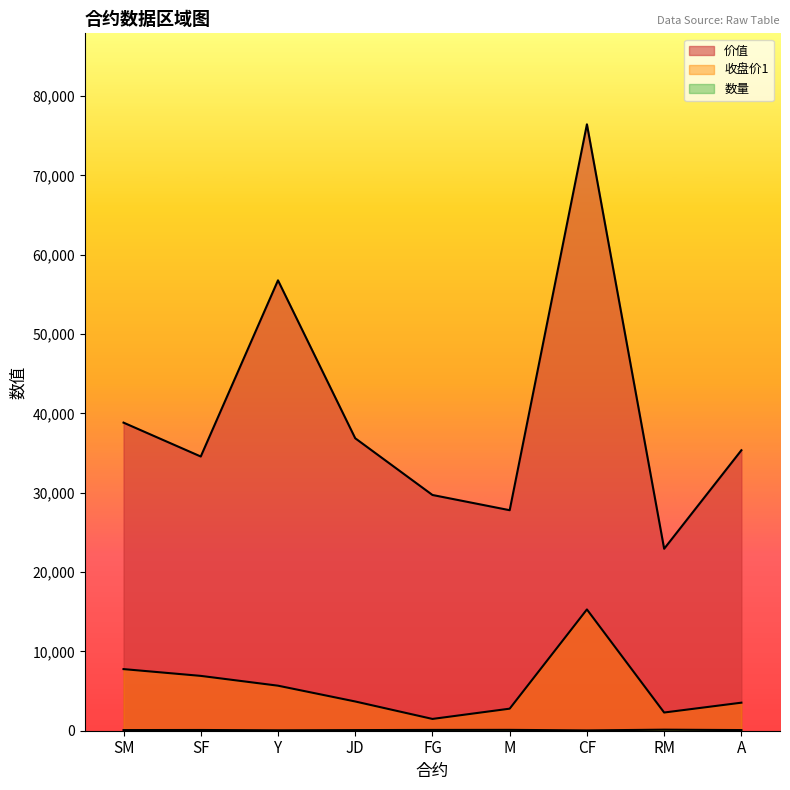

Reading left to right, extract all data points from this chart.

收盘价1: 7768	6914	5678	3687	1486	2780	15290	2294	3536
价值: 38840	34570	56780	36870	29720	27800	76450	22940	35360
数量: 82	92	52	78	101	108	40	131	82